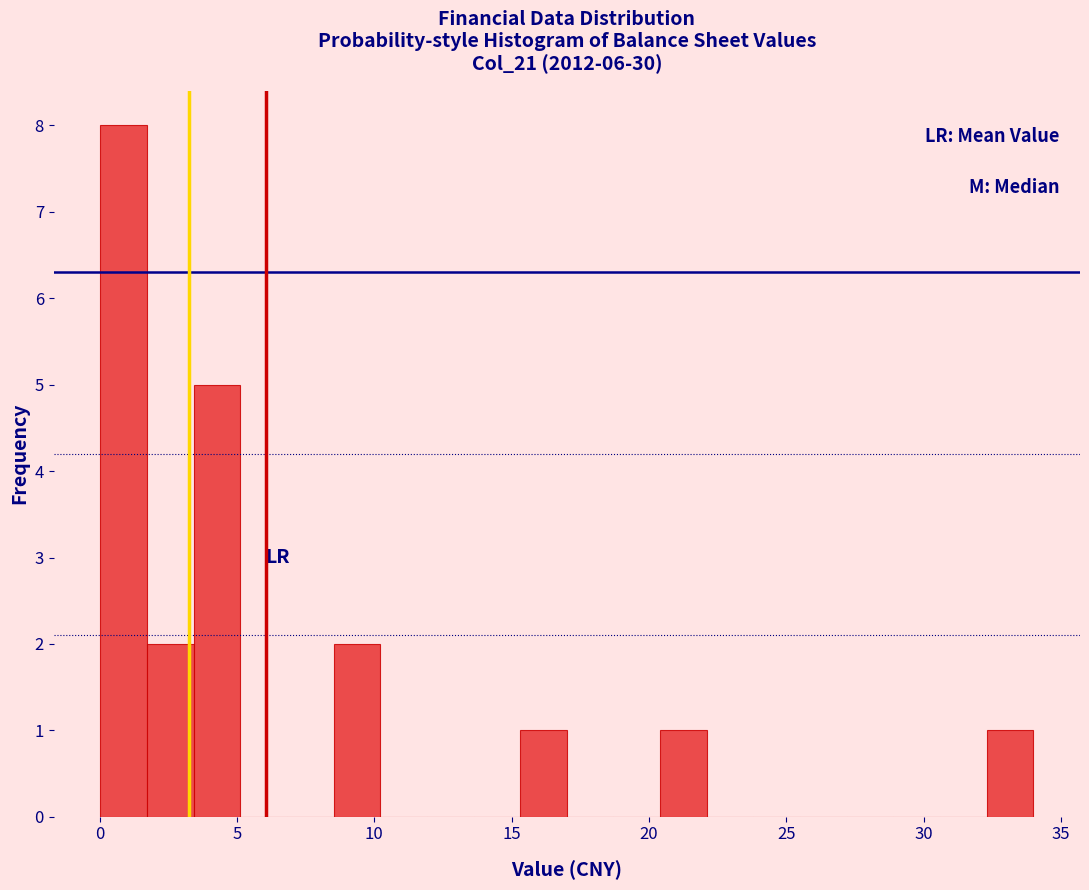

Read against the x-axis, roughly where is the centre of the tallest bar?

1.0